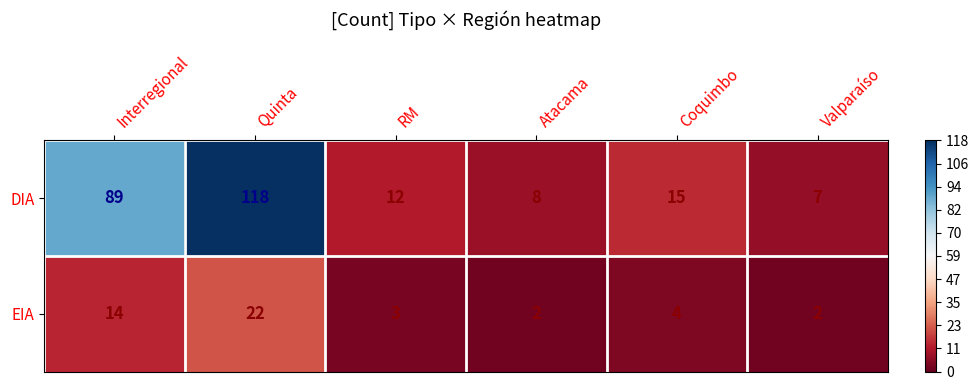

How many categories are shown in the chart?

6